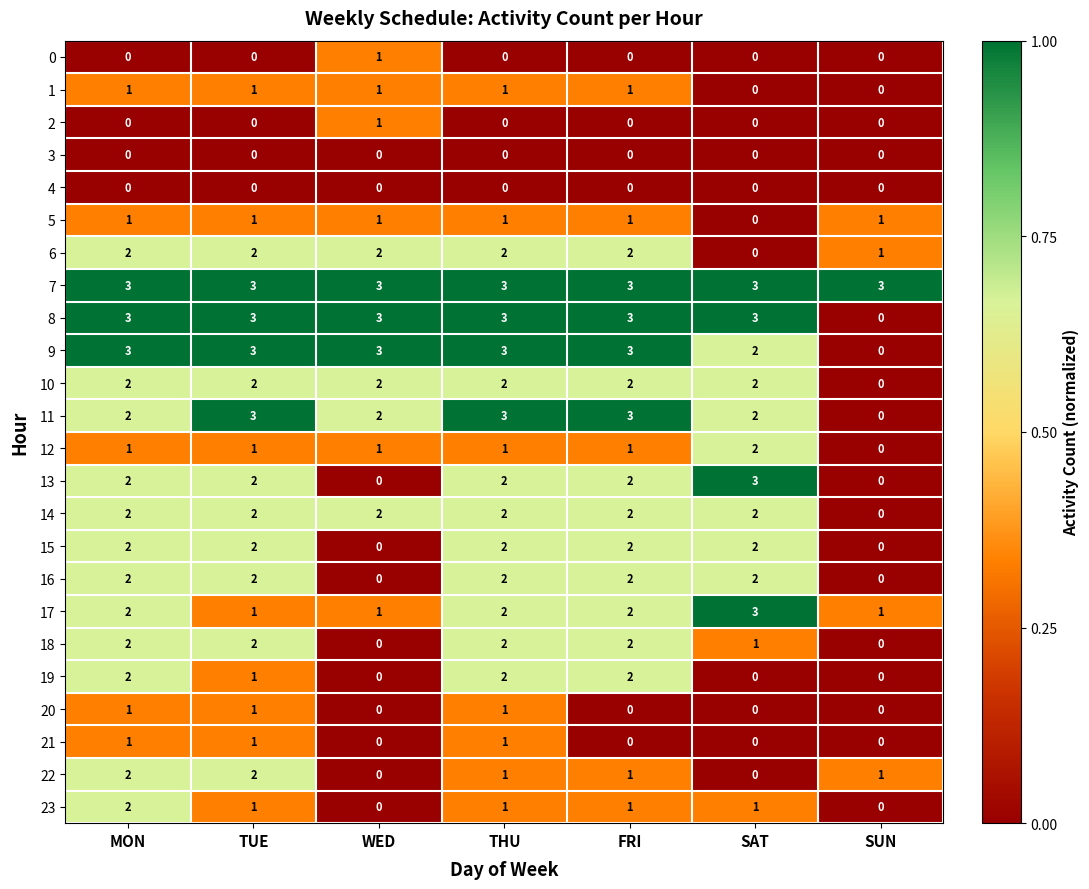

The value of 12 at MON is 0. True or false?

False